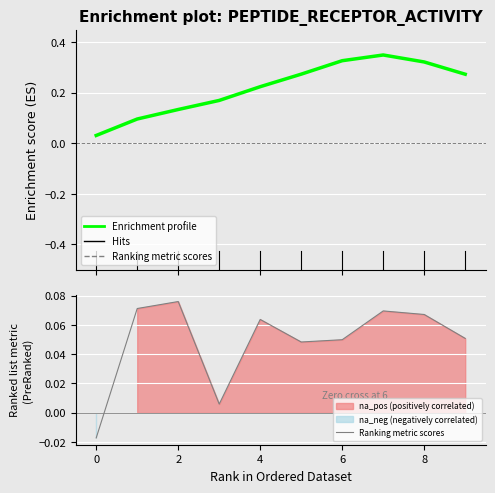

Reading right to left, list all the values displayed in this chart.

0.1	0.1	0.1	0.0	0.0	0.1	0.0	0.1	0.1	-0.0